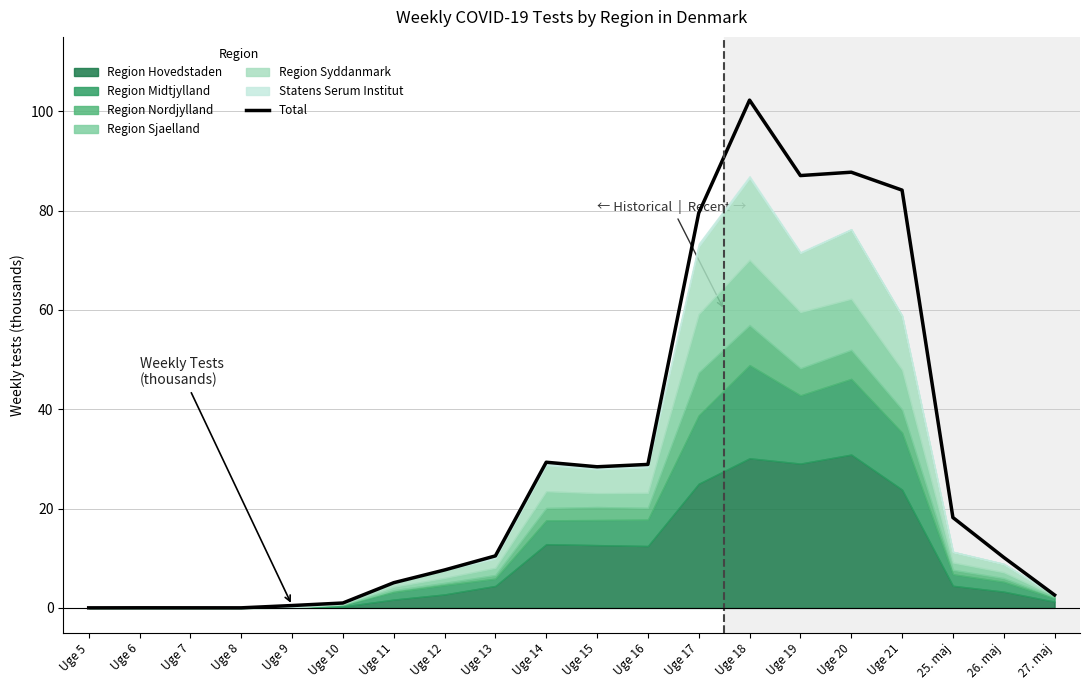

What is the change in value from Uge 13 to Uge 20?

+77.3